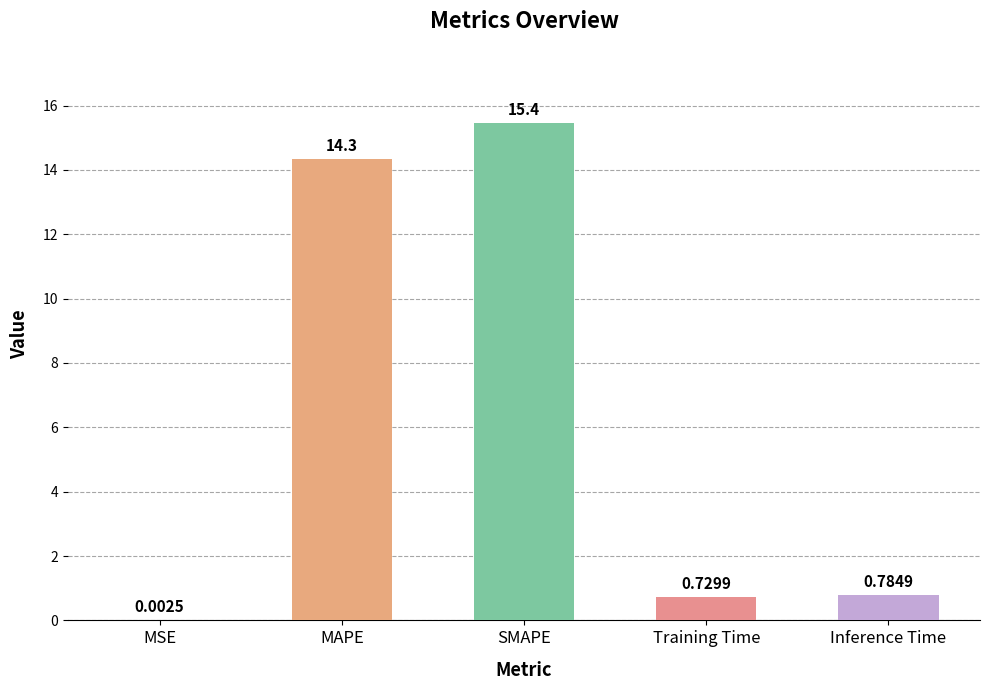

Which label corresponds to the largest value in the chart?

SMAPE